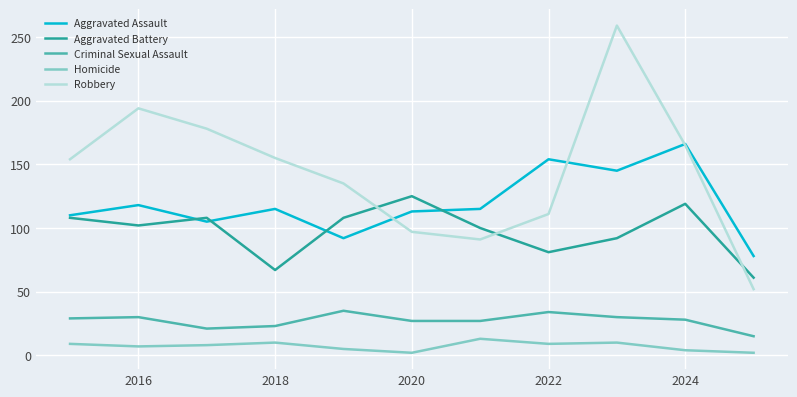

List the series in order of their peak value, lowest first.

Homicide, Criminal Sexual Assault, Aggravated Battery, Aggravated Assault, Robbery